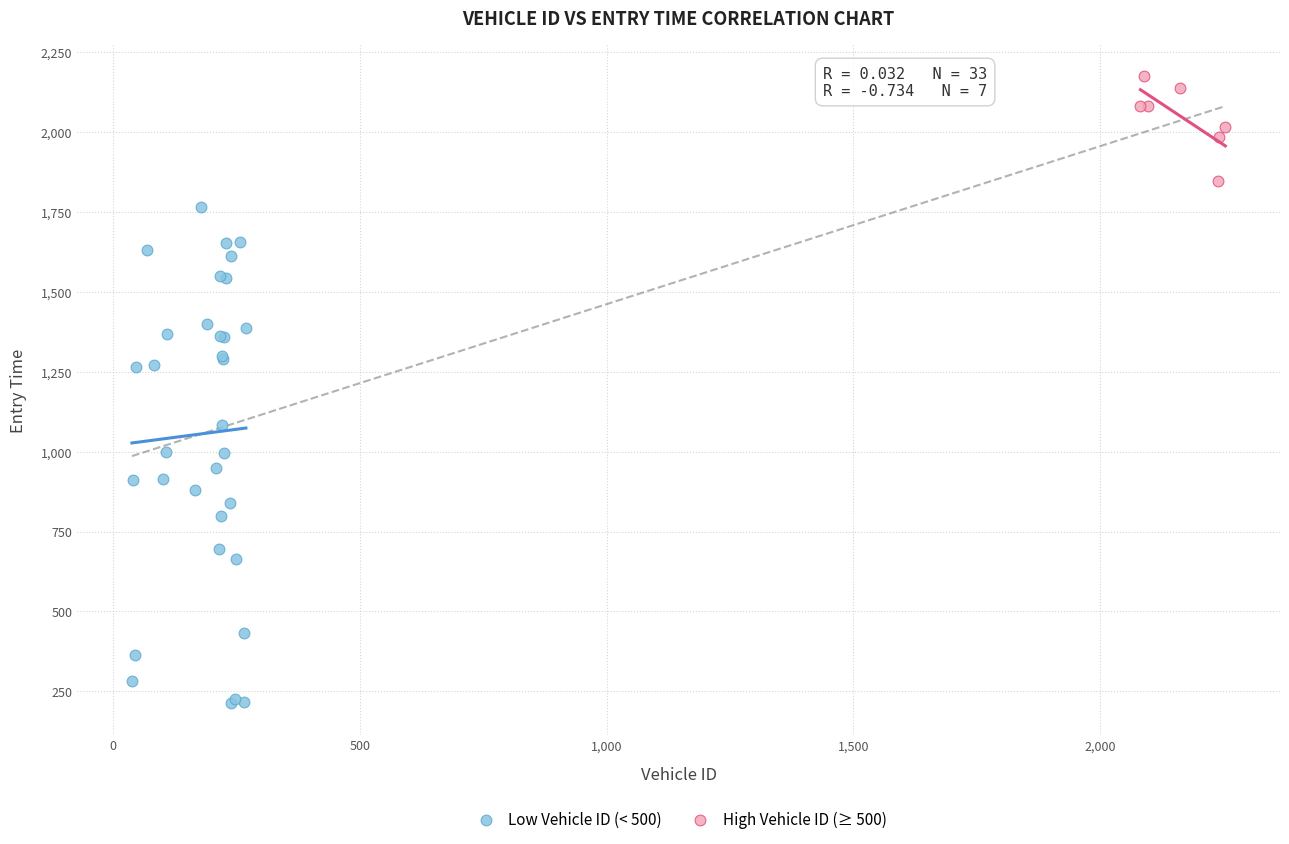

Which series has the widest spread of Y values?

Low Vehicle ID (< 500)